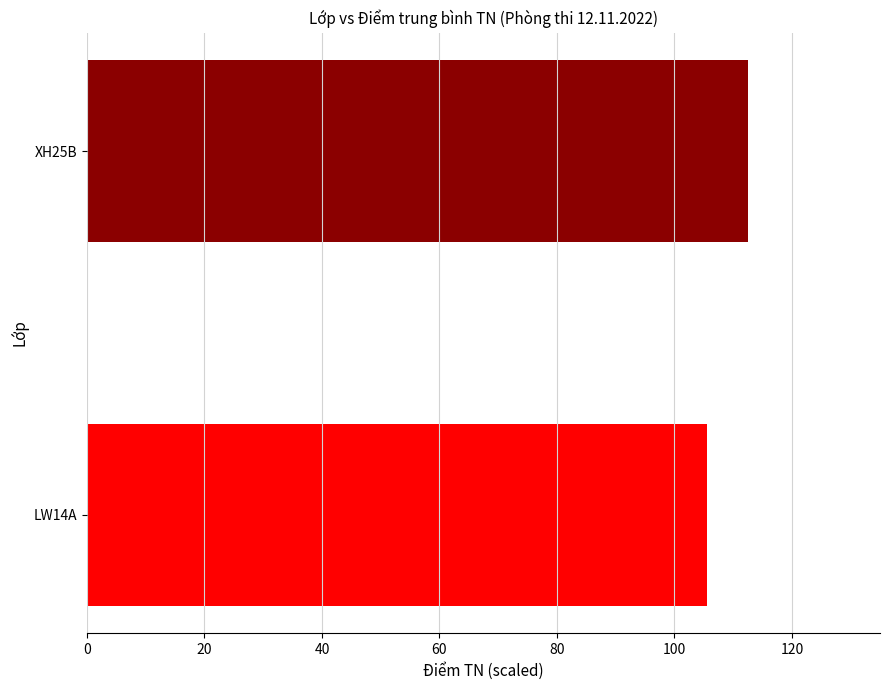

The chart shows a value of 75.4 at XH25B. True or false?

False